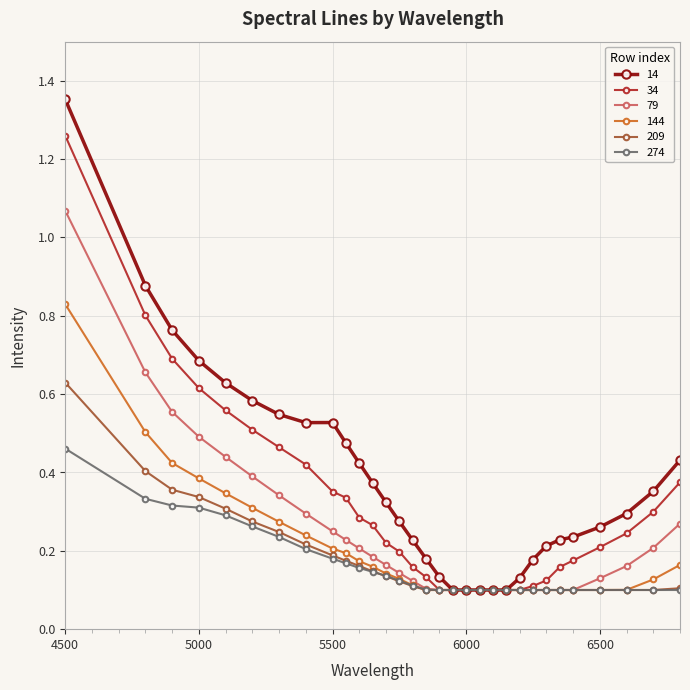

Which series has the widest spread of values?

14